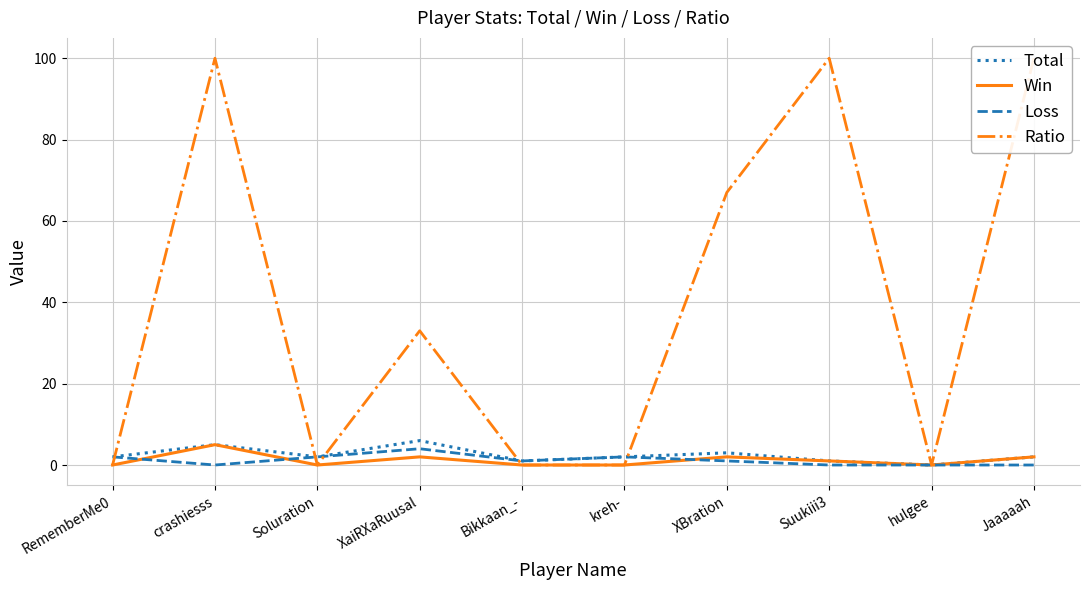

What are all the series names shown in the legend?

Total, Win, Loss, Ratio